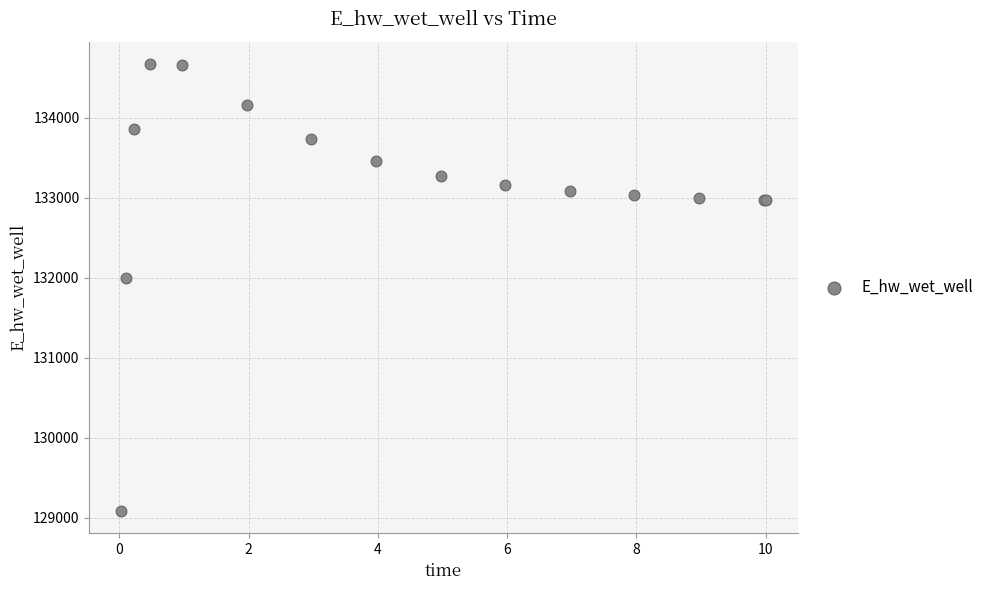

What Y value in the scatter plot is closest to 131878?

132000.3